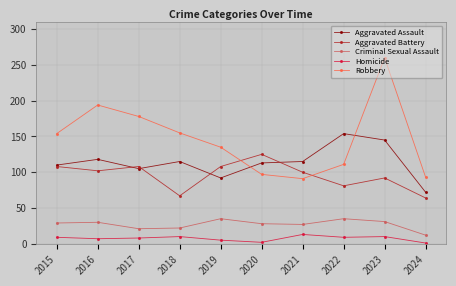

At how many categories does at least one series exceed 216?

1